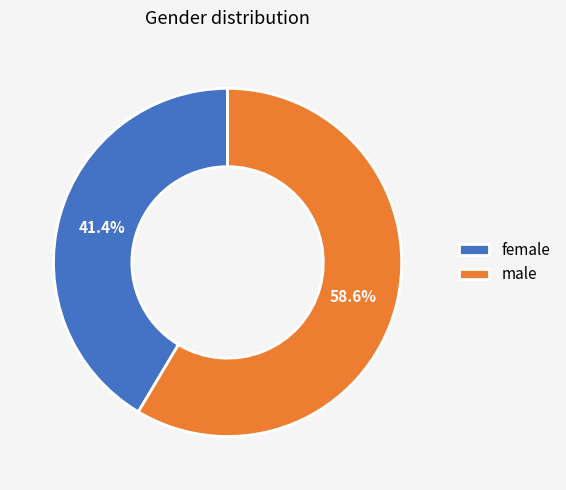

What percentage do female and male together represent?

100.0%